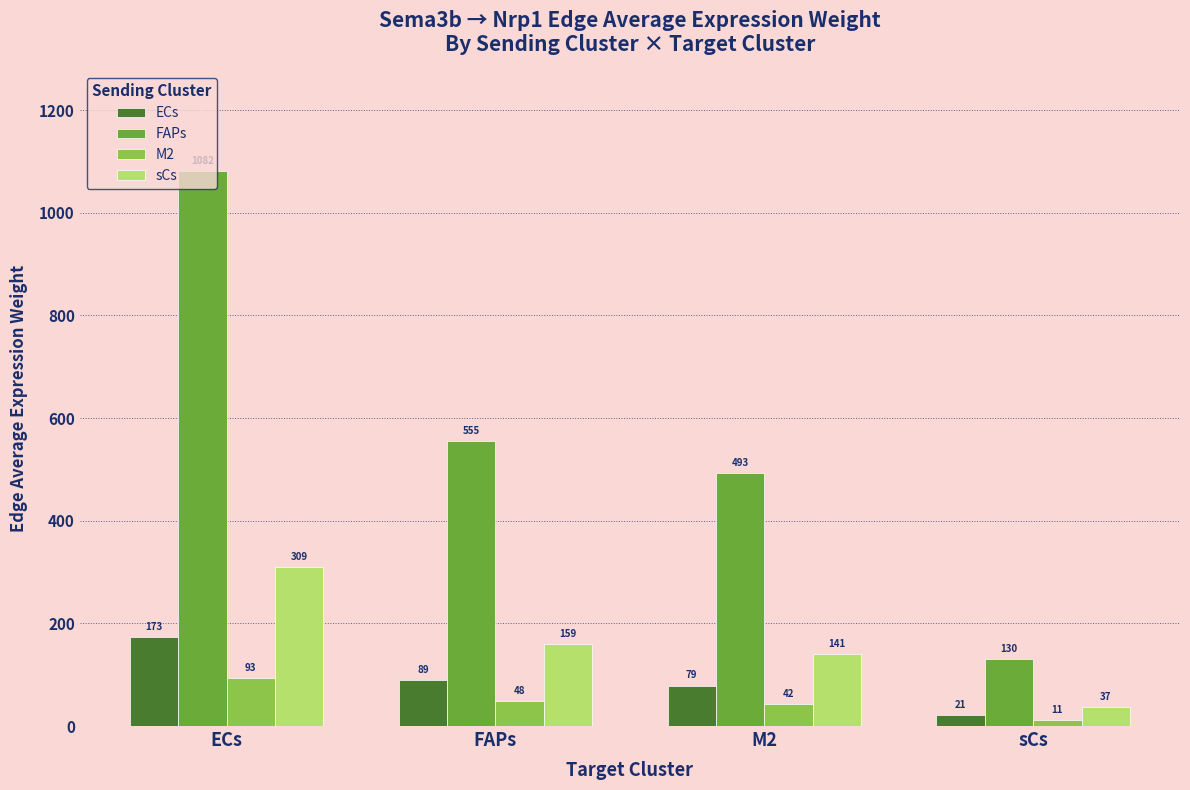

At which label does FAPs first exceed 555?

ECs